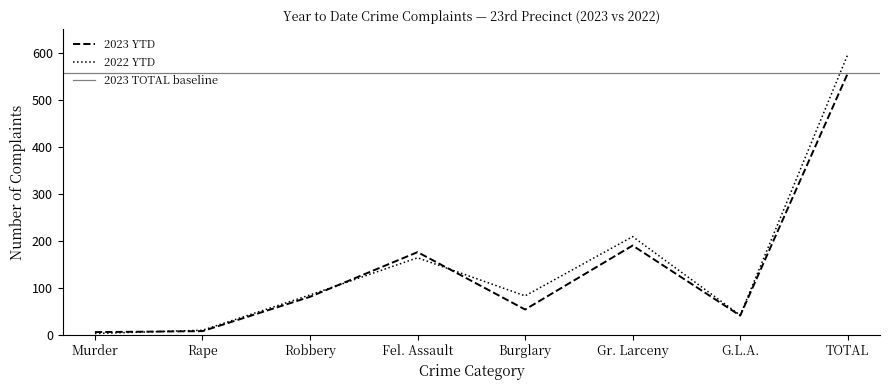

Which category has the highest value in the 2022 YTD series?

TOTAL